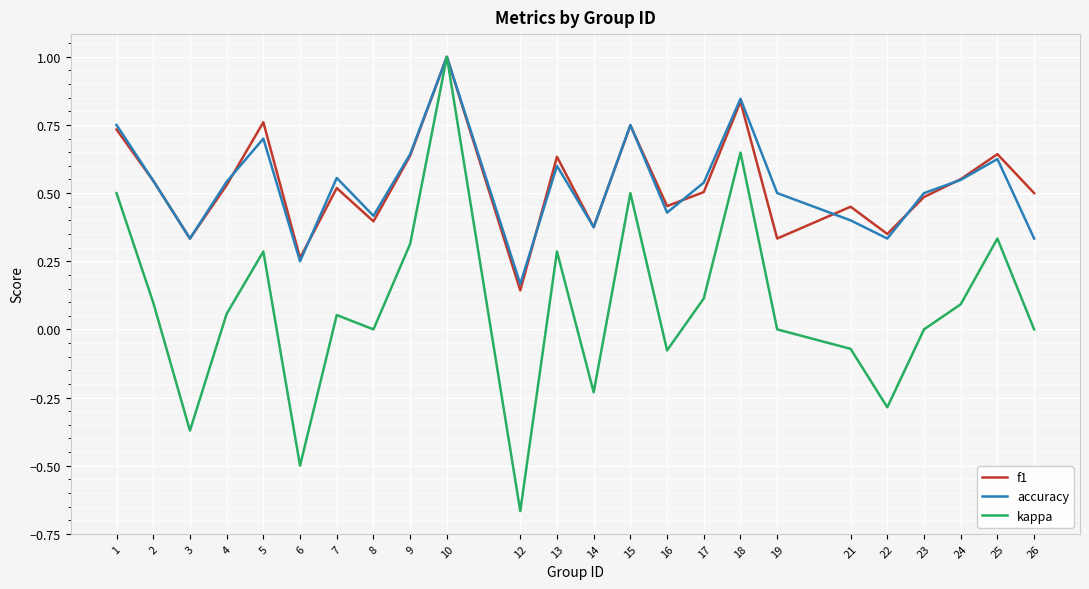

What is the total value across all series at 7?

1.1